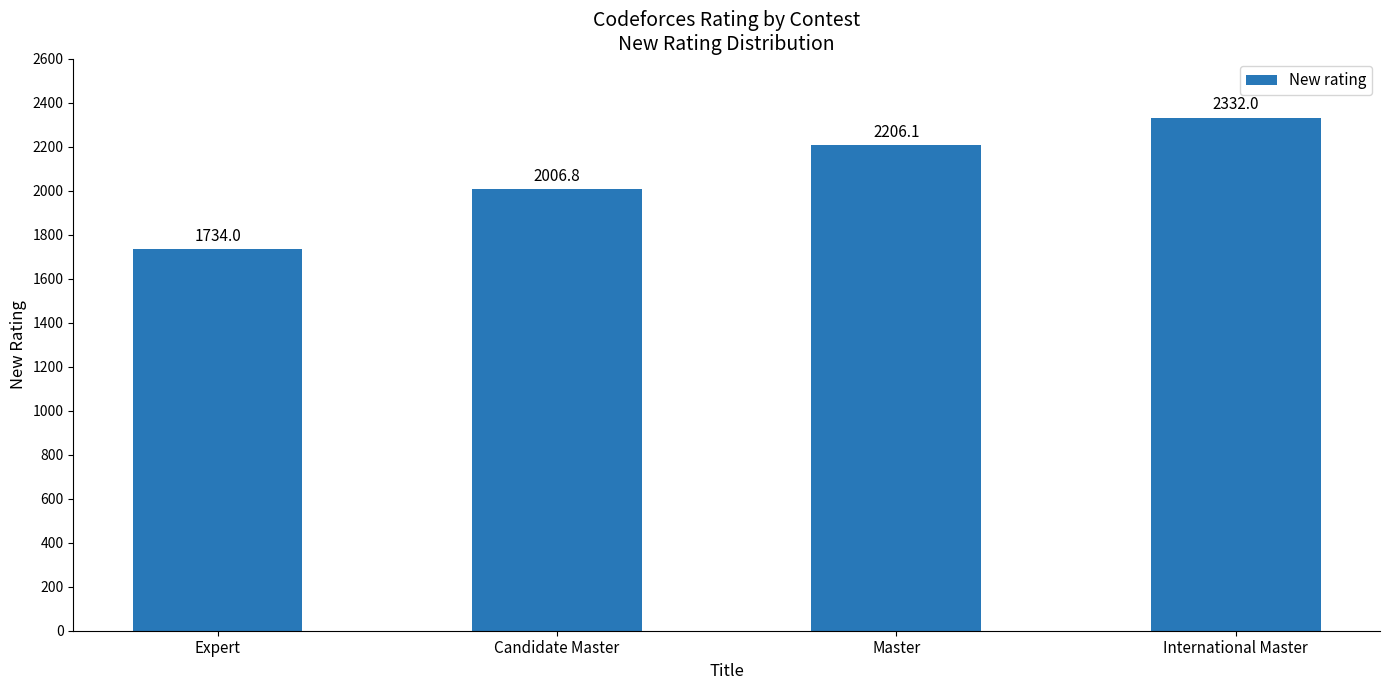

What is the maximum value shown in the chart?

2332.0